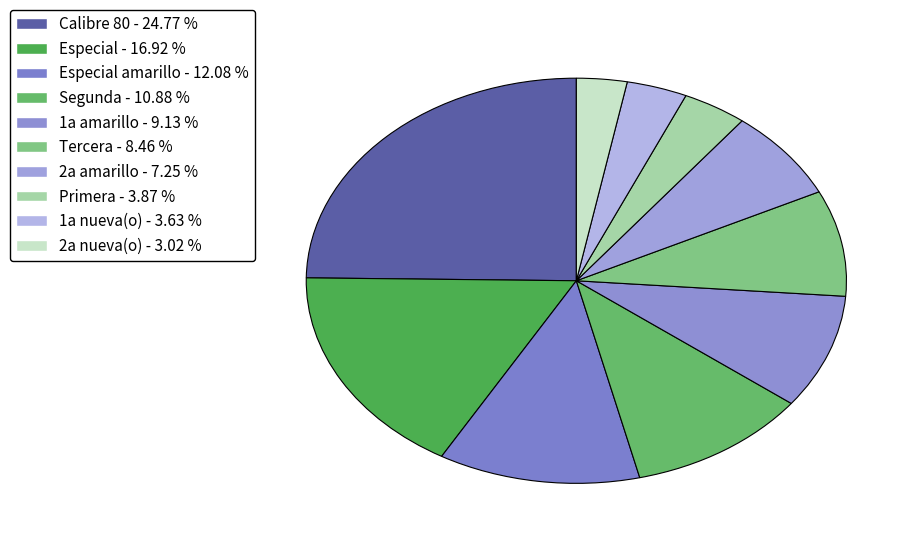

How many slices are in this pie chart?

10